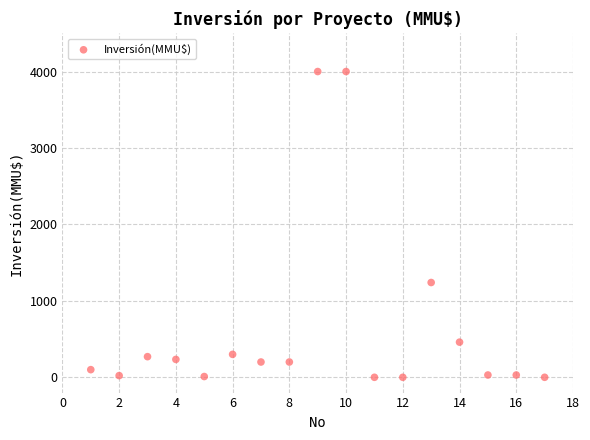

What Y value in the scatter plot is closest to 2000?

1240